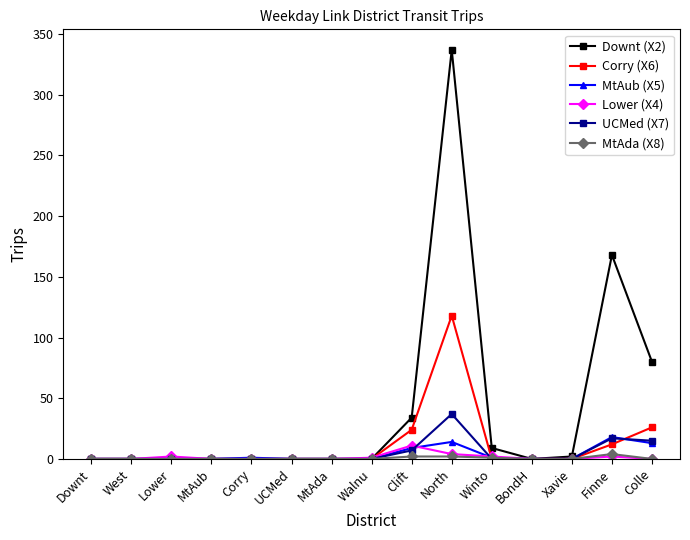

What is the label of the 6th point from the right?

North